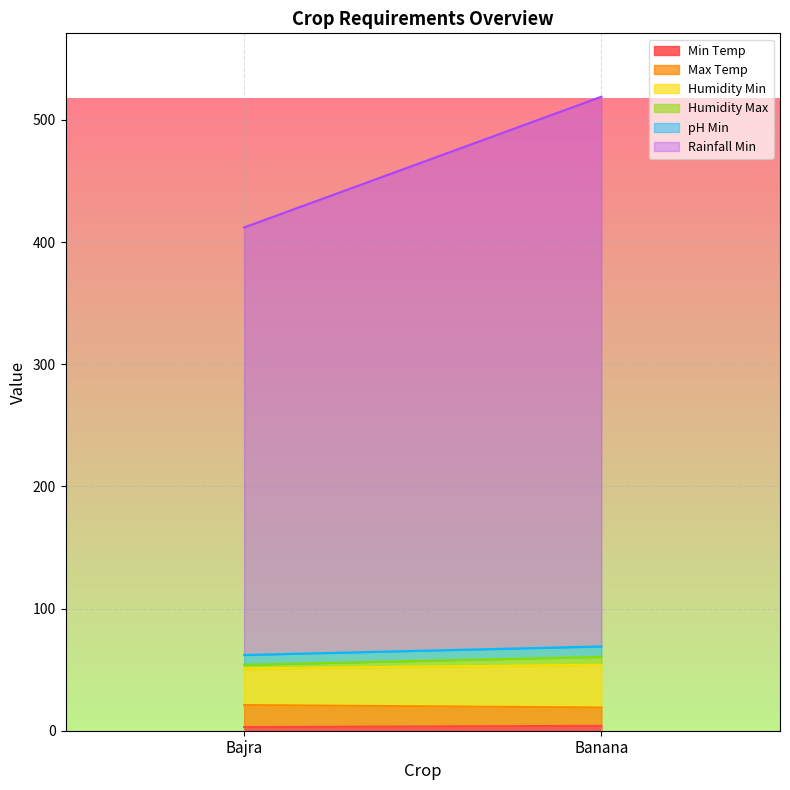

What value does the Min Temp series have at Banana?

4.0